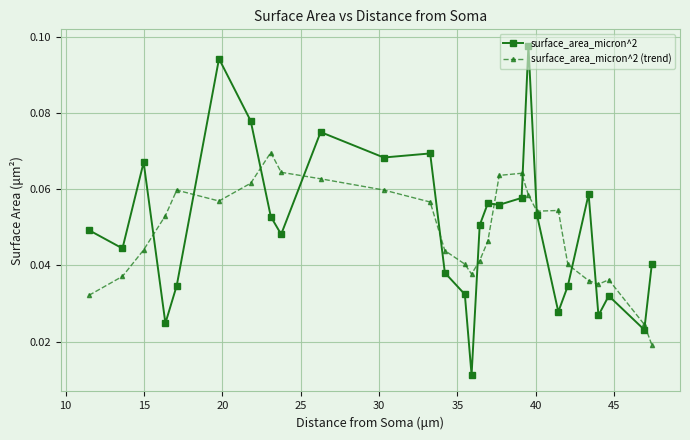

True or false: surface_area_micron^2 has more than 1 interior local peaks.

True